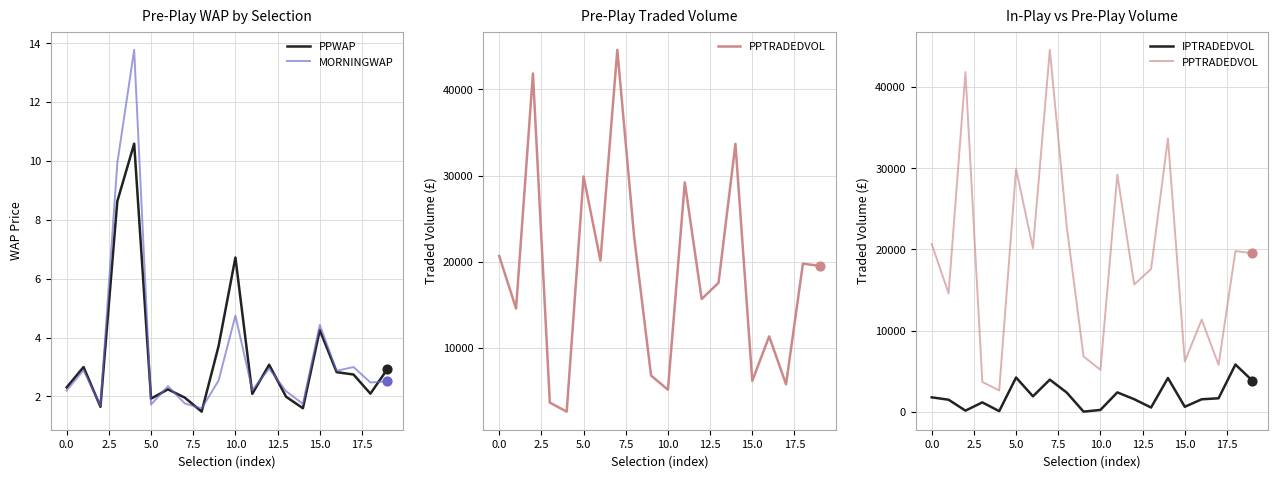

Which series has the largest total across all categories?

PPTRADEDVOL